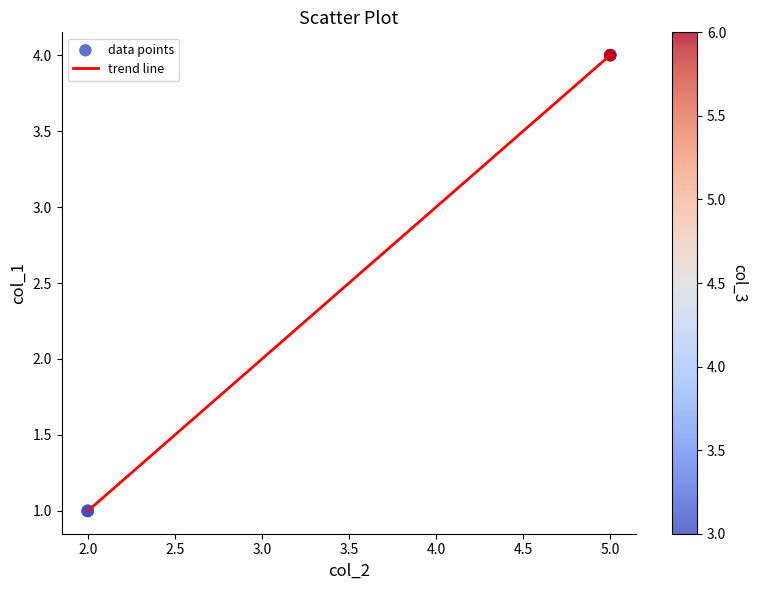

What is the difference between the maximum and minimum values?

3.0